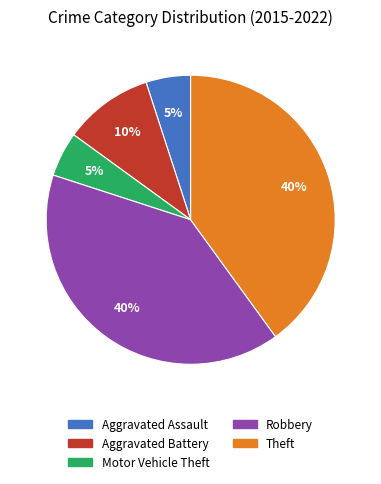

To the nearest percent, what is the average slice percentage?

20%